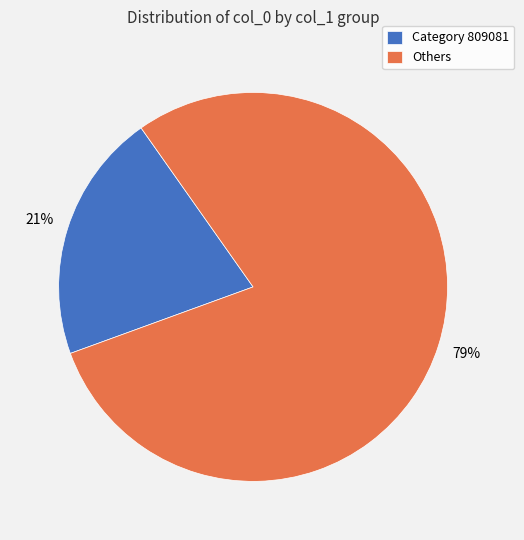

Which has a higher value, Others or Category 809081?

Others